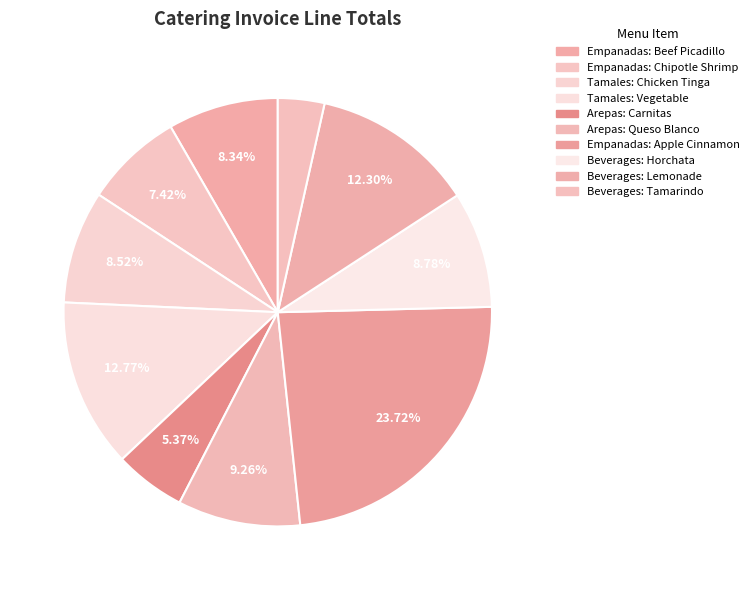

The Empanadas: Chipotle Shrimp slice represents 1% of the pie. True or false?

False